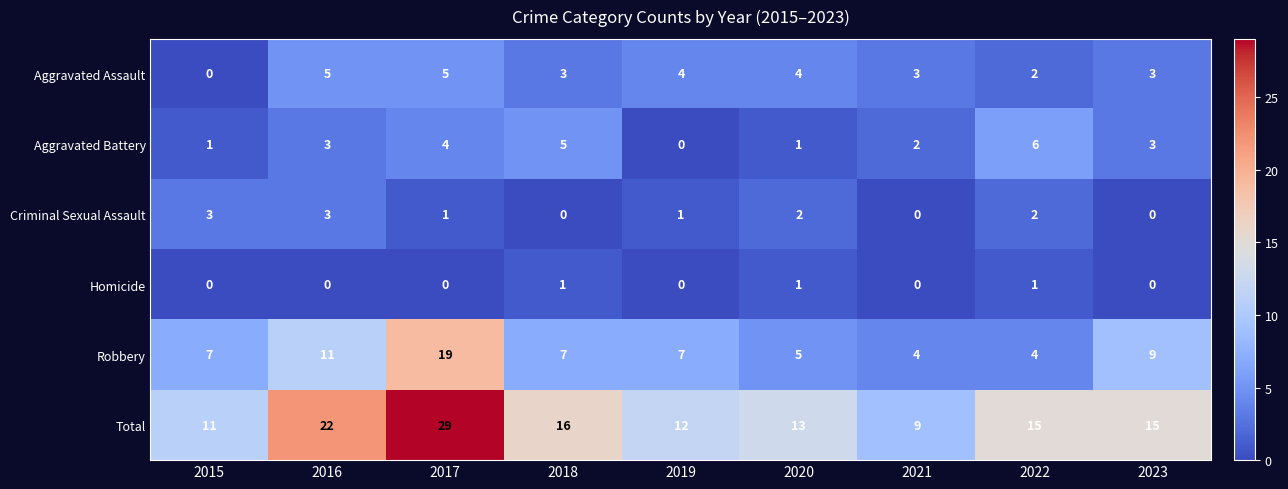

The value of Criminal Sexual Assault at 2022 is 2. True or false?

True